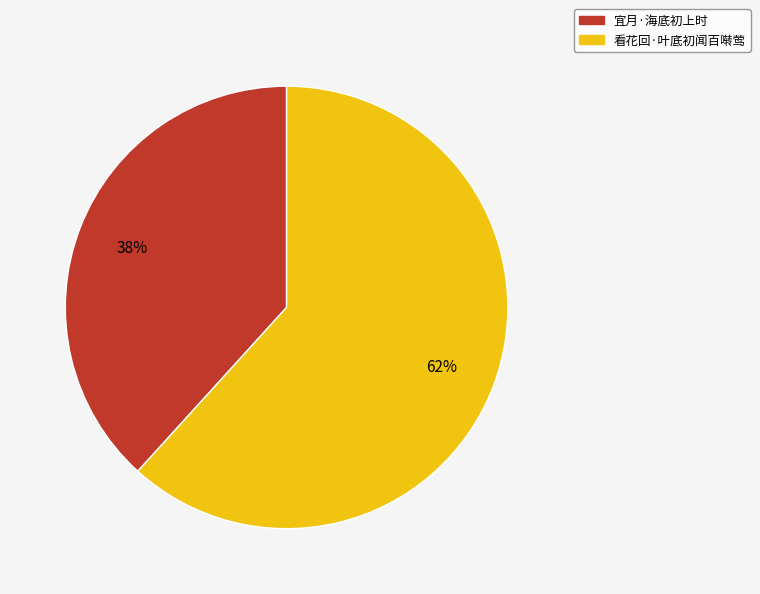

Is it true that 宜月·海底初上时 is 27% of the pie?

False